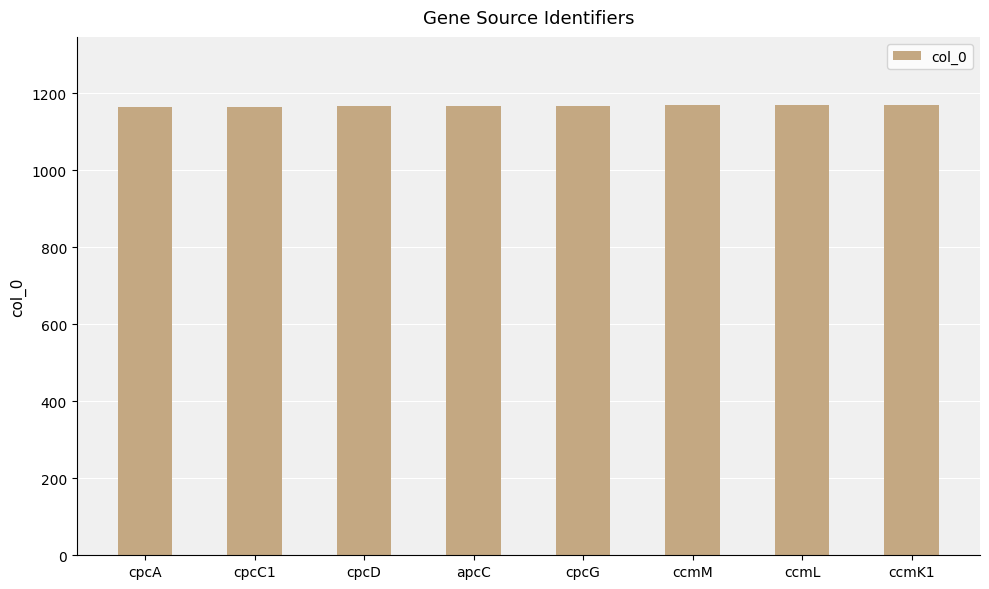

What is the ratio of the value at cpcG to the value at cpcD?

1.0